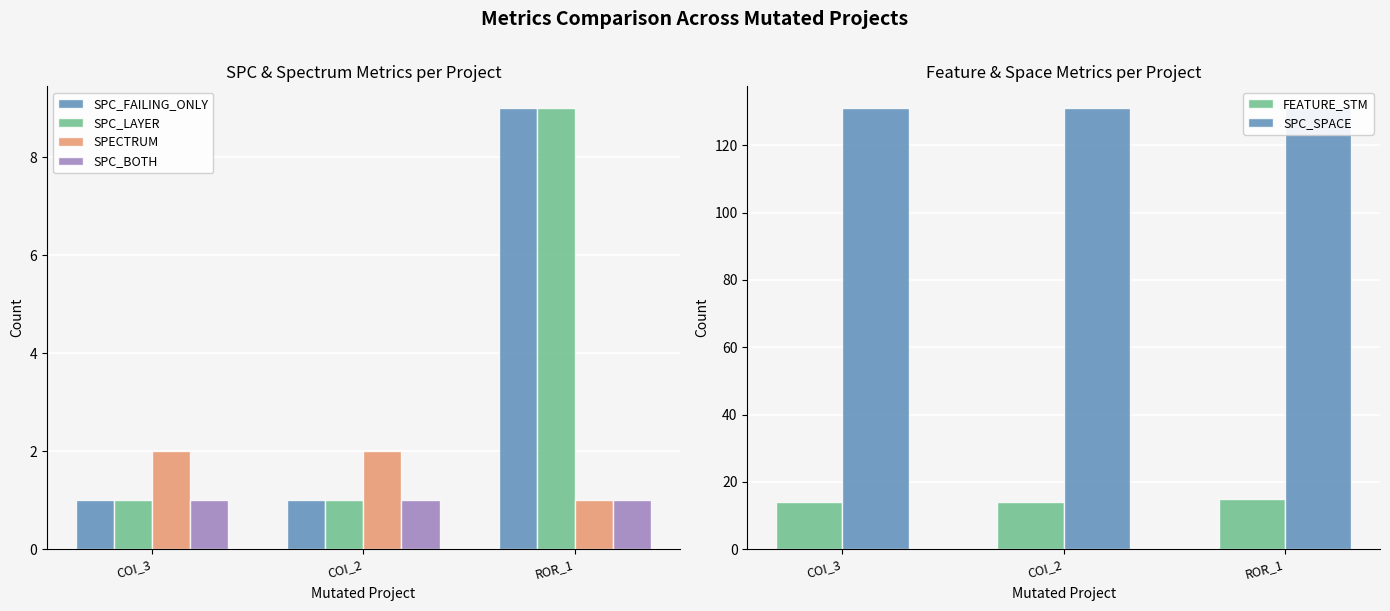

At which label is SPC_FAILING_ONLY closest to 5?

COI_3